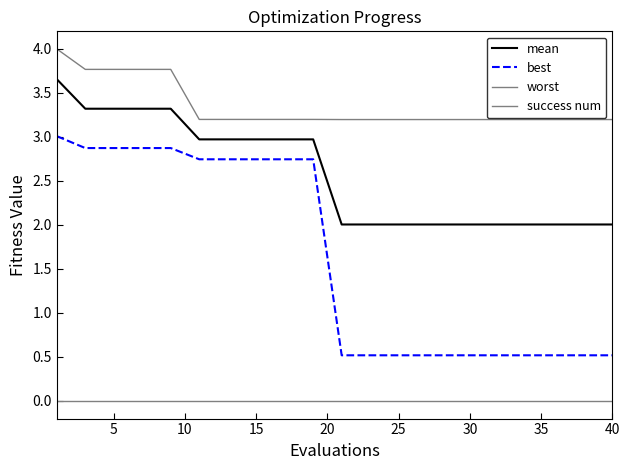

Is this an area chart (filled region under the line)?

No